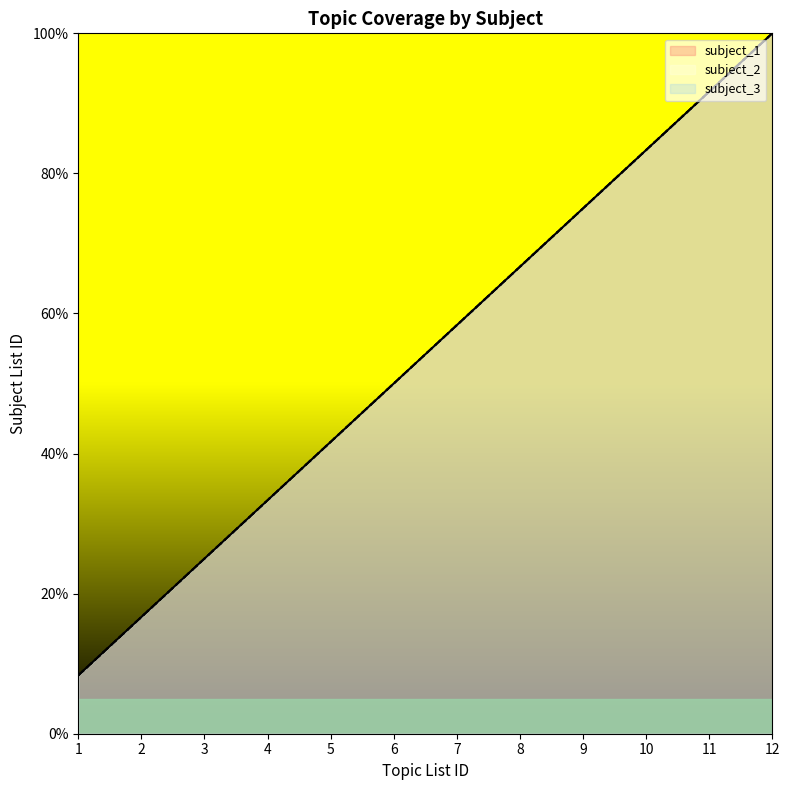

Which series has the largest total across all categories?

subject_1